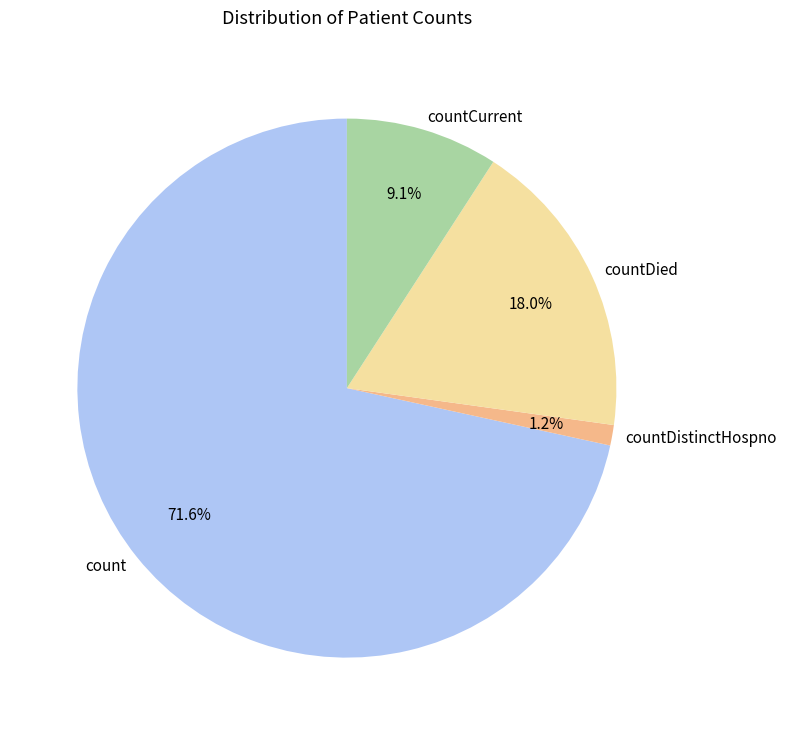

Is it true that countDied is 26% of the pie?

False